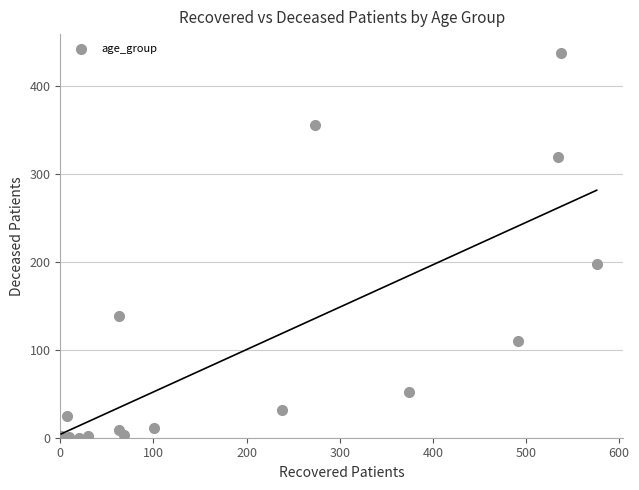

What is the range of Y values (max minus min)?

437